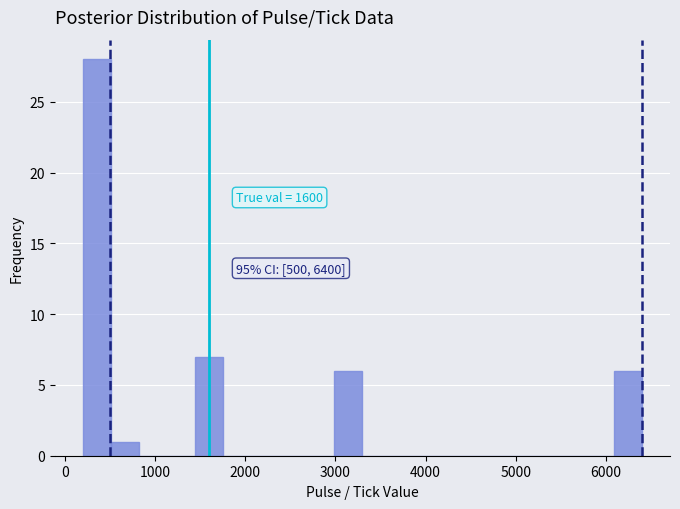

Around what value on the x-axis is the tallest bar? Give the approximate position of its centre, as read against the axis.

400